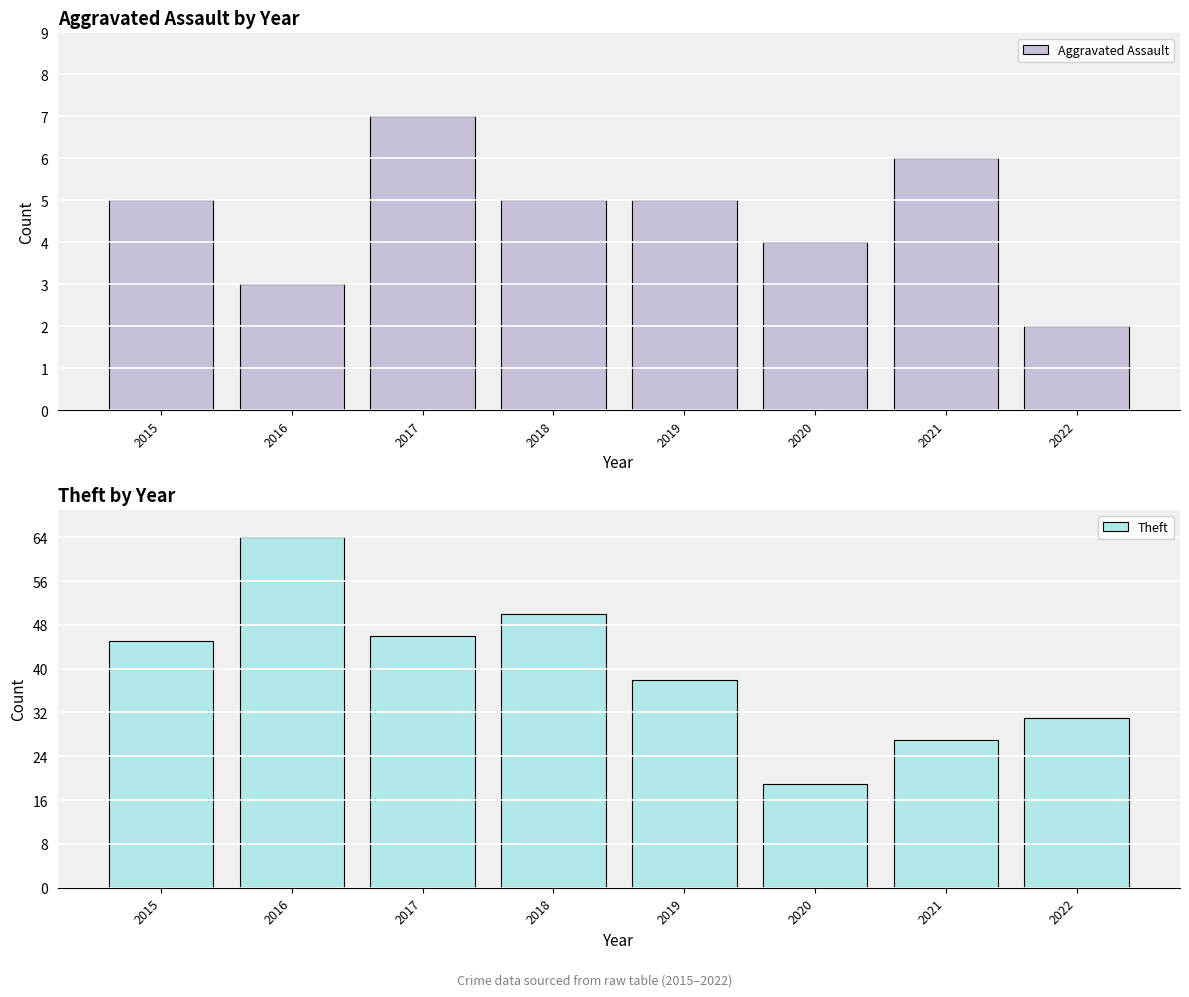

Which series changed the most between 2020 and 2022?

Theft